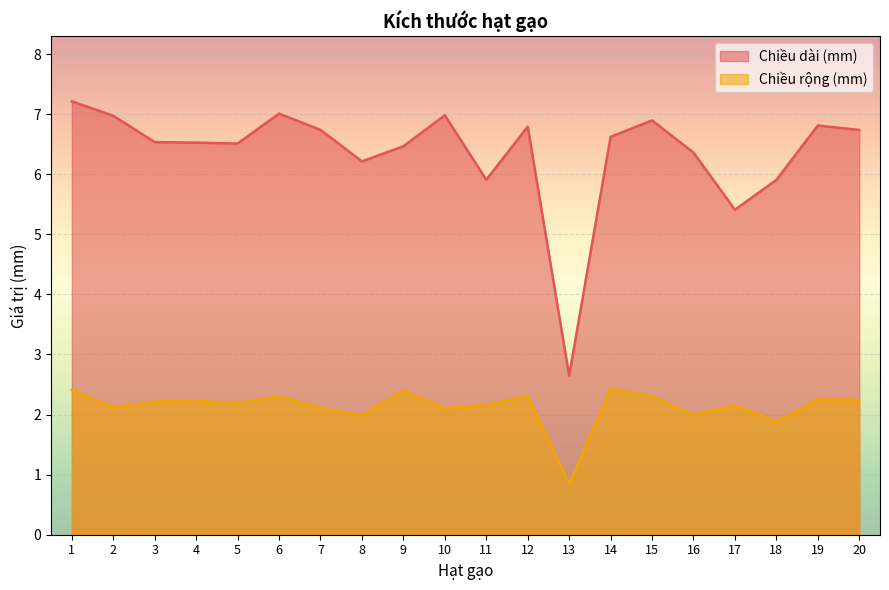

What is the greatest value displayed?

7.2